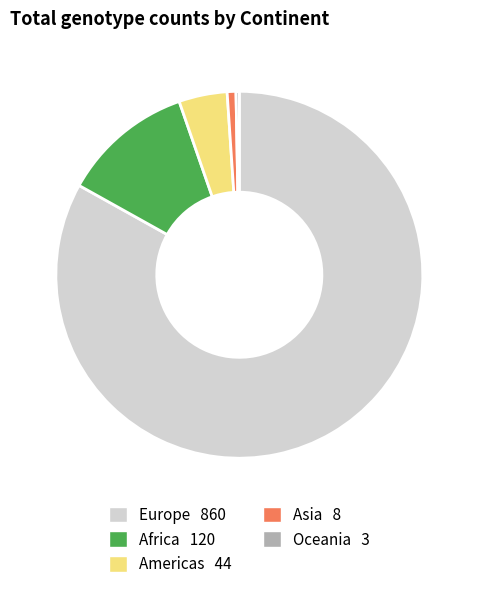

Do Americas and Europe together represent more than half of the pie?

Yes